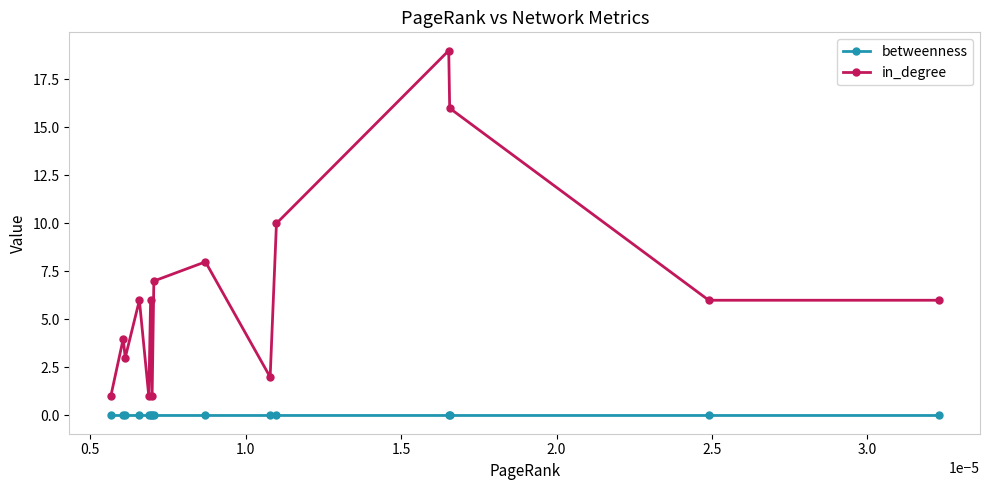

True or false: betweenness and in_degree cross at least once.

False